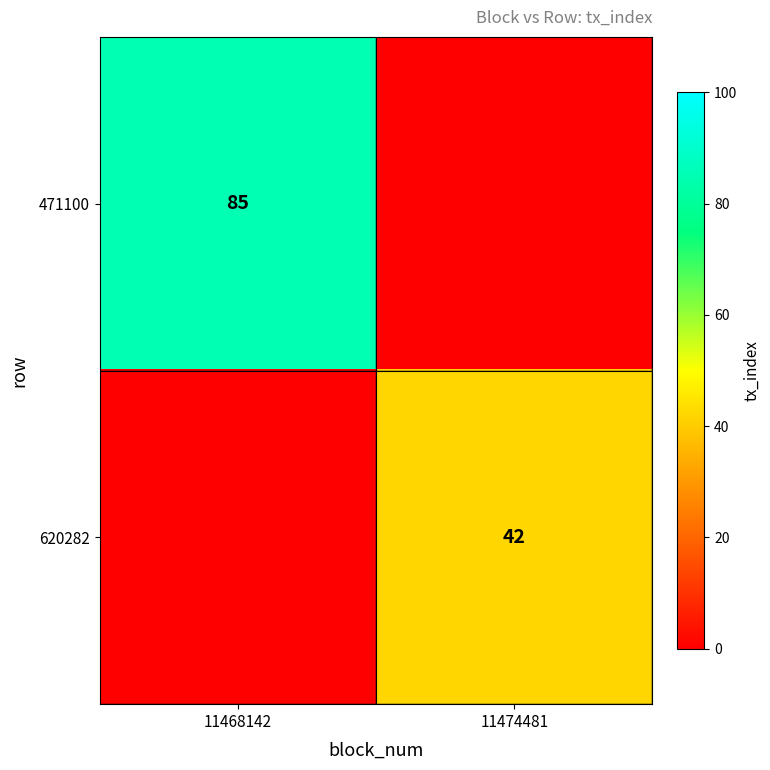

True or false: 620282 has a value of 42 at 11474481.

True